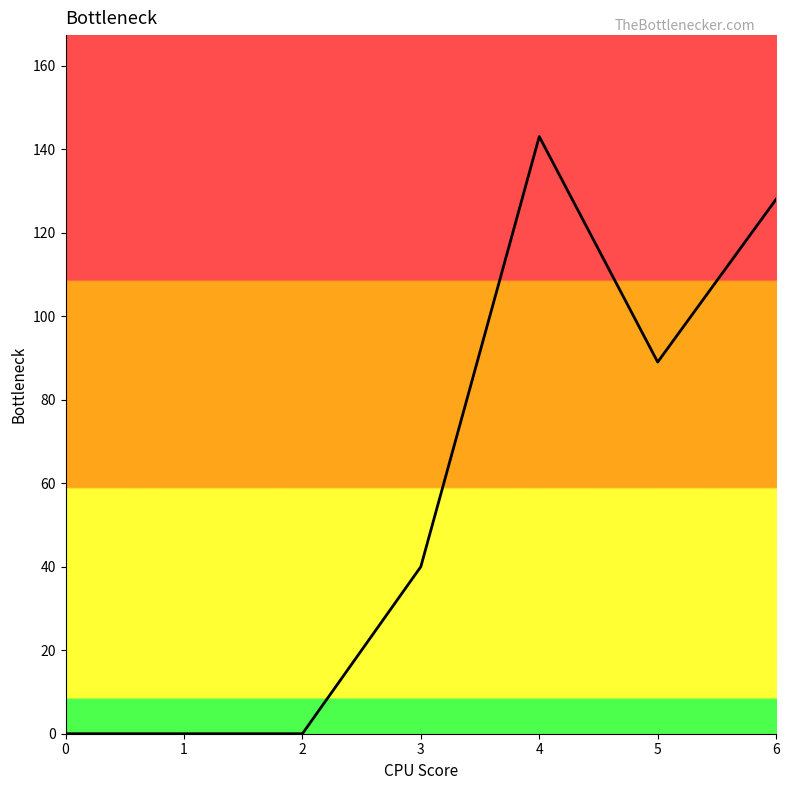

Count the values in the range 0 to 128.

6